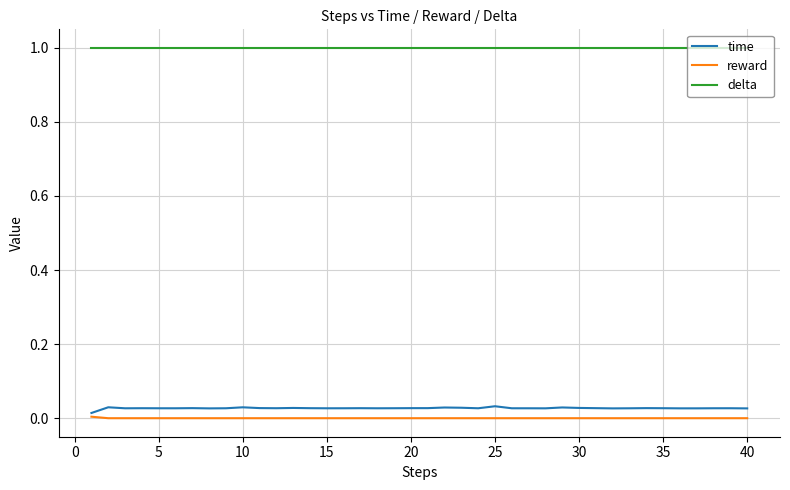

True or false: delta and time cross at least once.

False